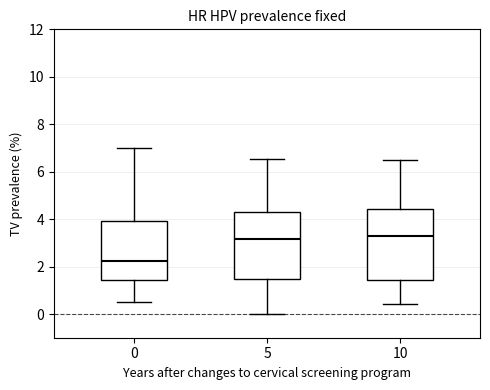

Which box has the lowest median line?

0